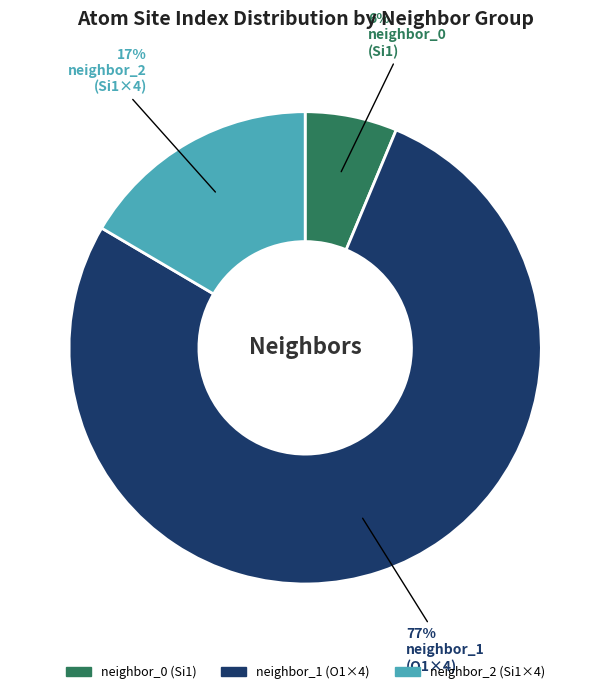

Which slice is the smallest?

neighbor_0 (Si1)